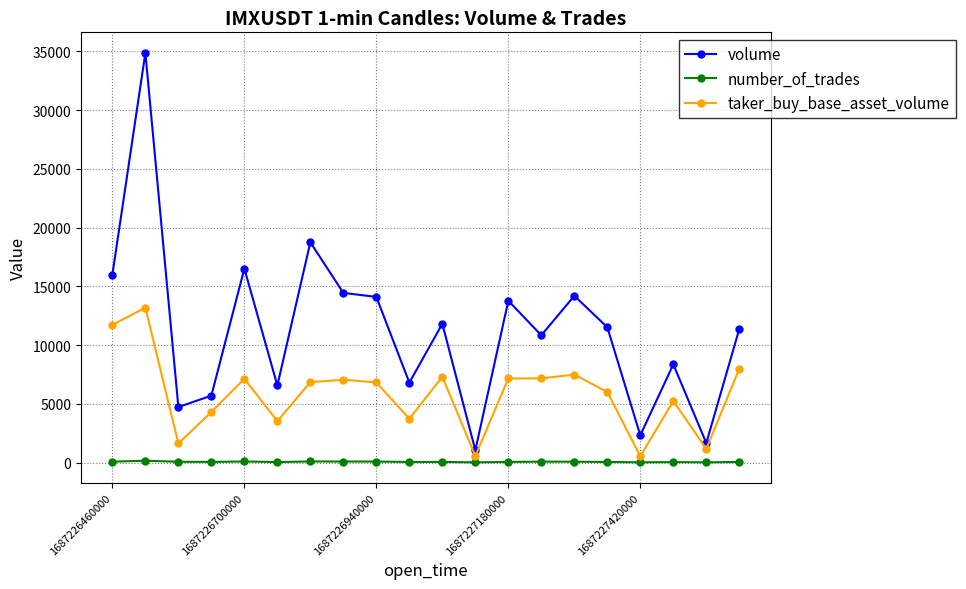

What is the greatest value displayed?

34888